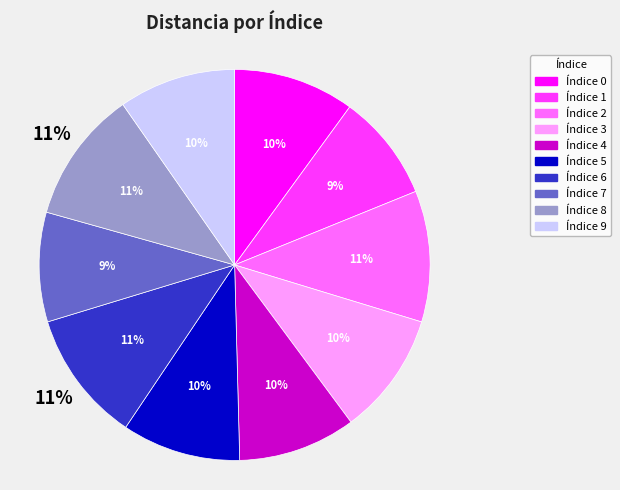

Which has a higher value, 5 or 7?

5